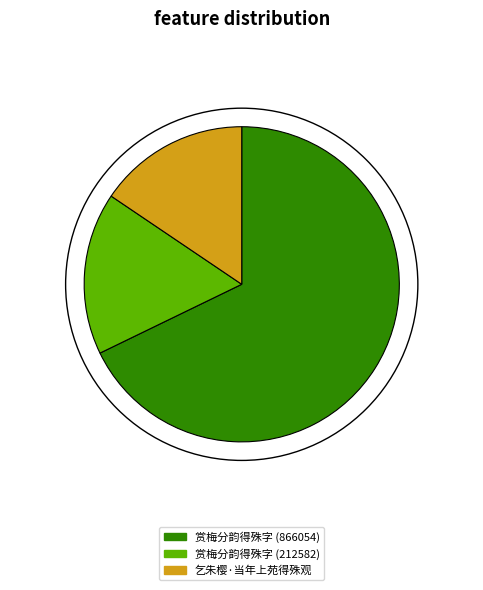

Is it true that 赏梅分韵得殊字 (212582) is 17% of the pie?

True